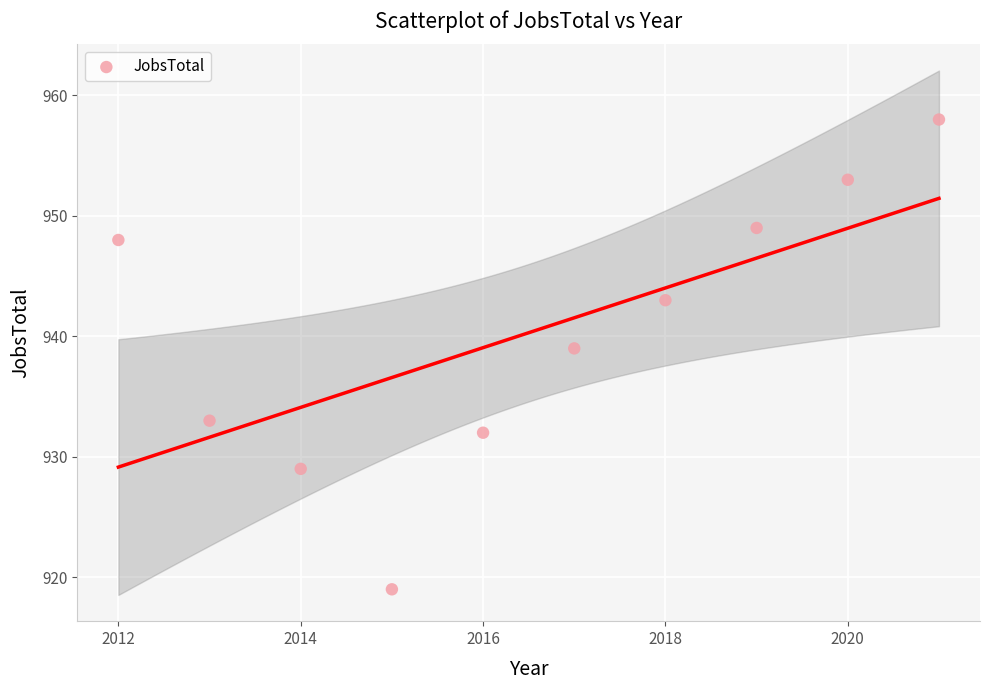

What Y value in the scatter plot is closest to 938?

939